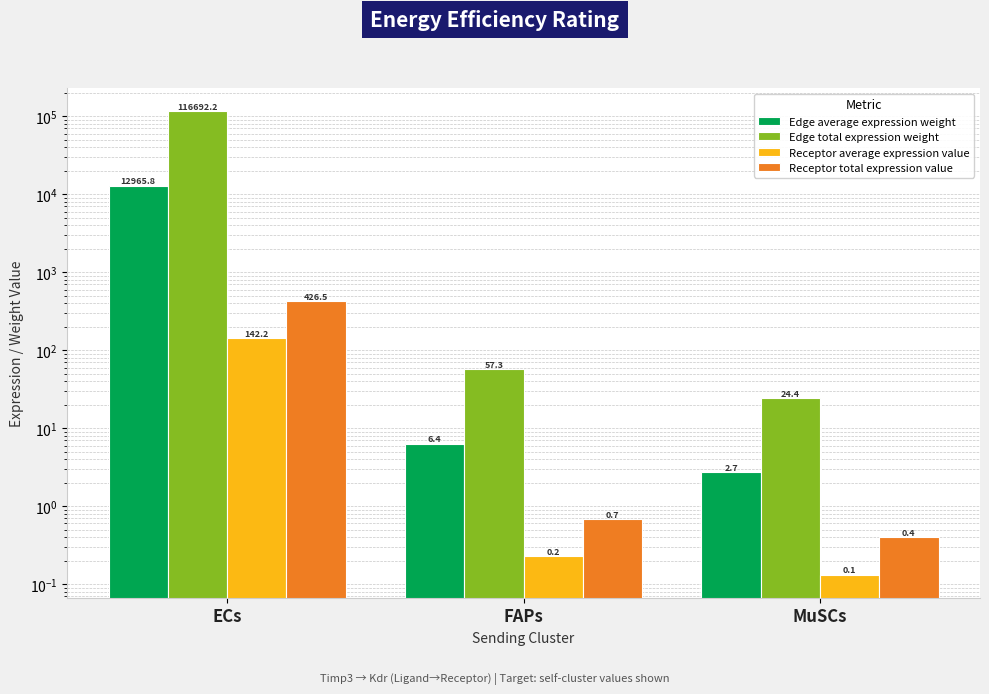

What is the sum of all Receptor total expression value values?

427.6